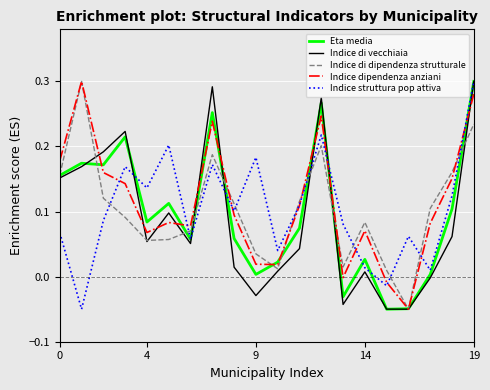

Does the chart have visible grid lines?

Yes